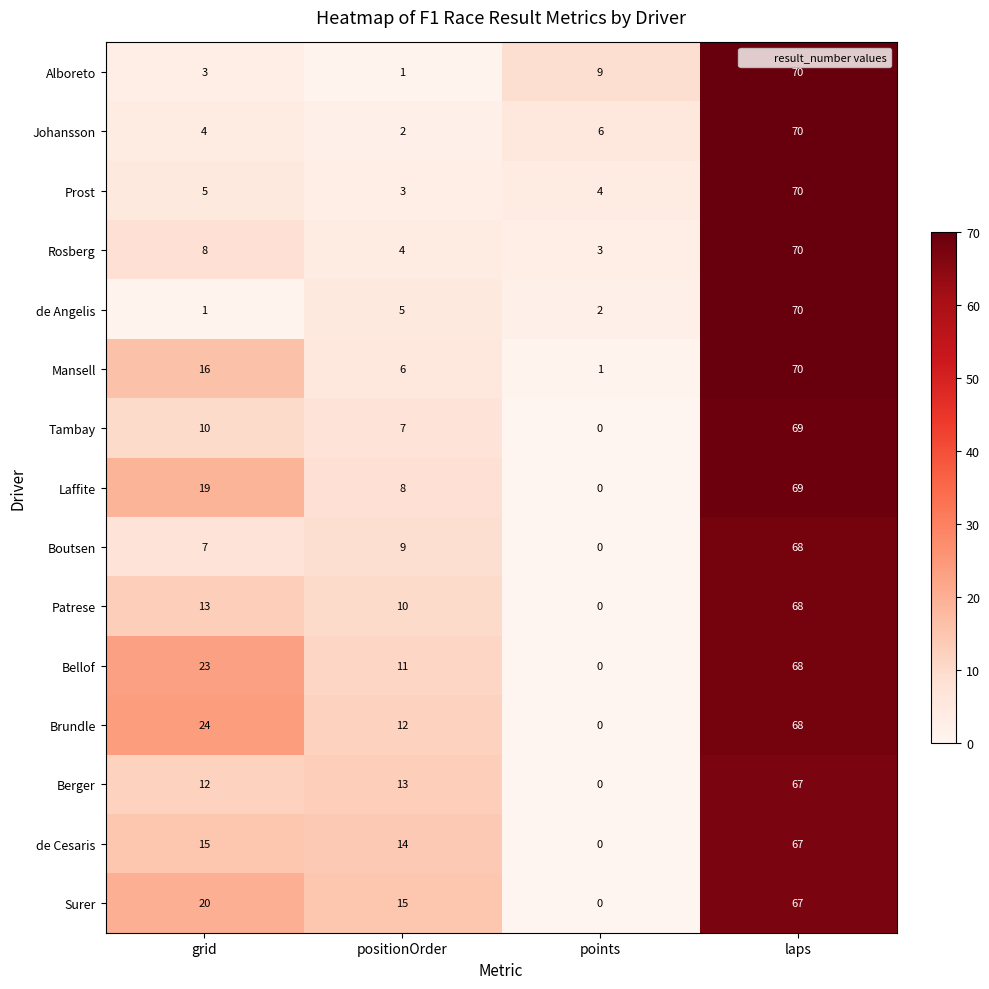

True or false: Mansell has a value of 0 at points.

False